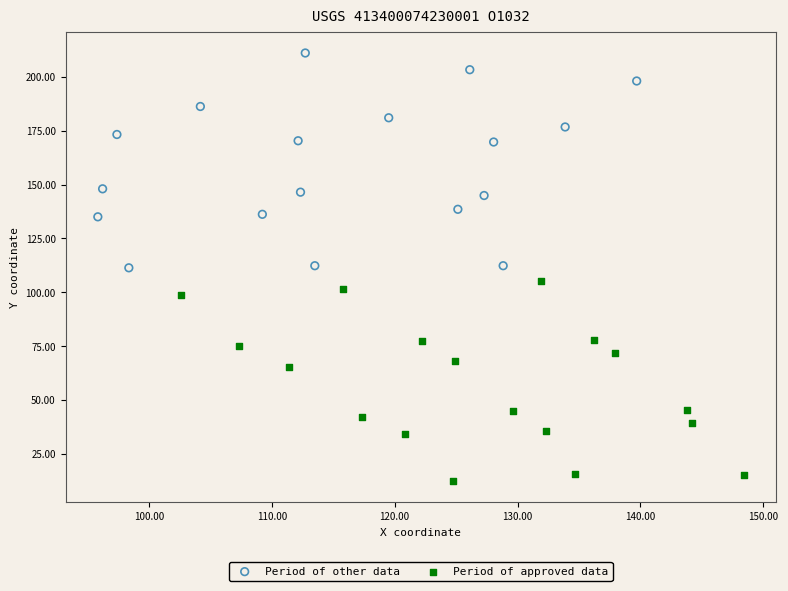

Which series contains the highest Y value?

Period of other data